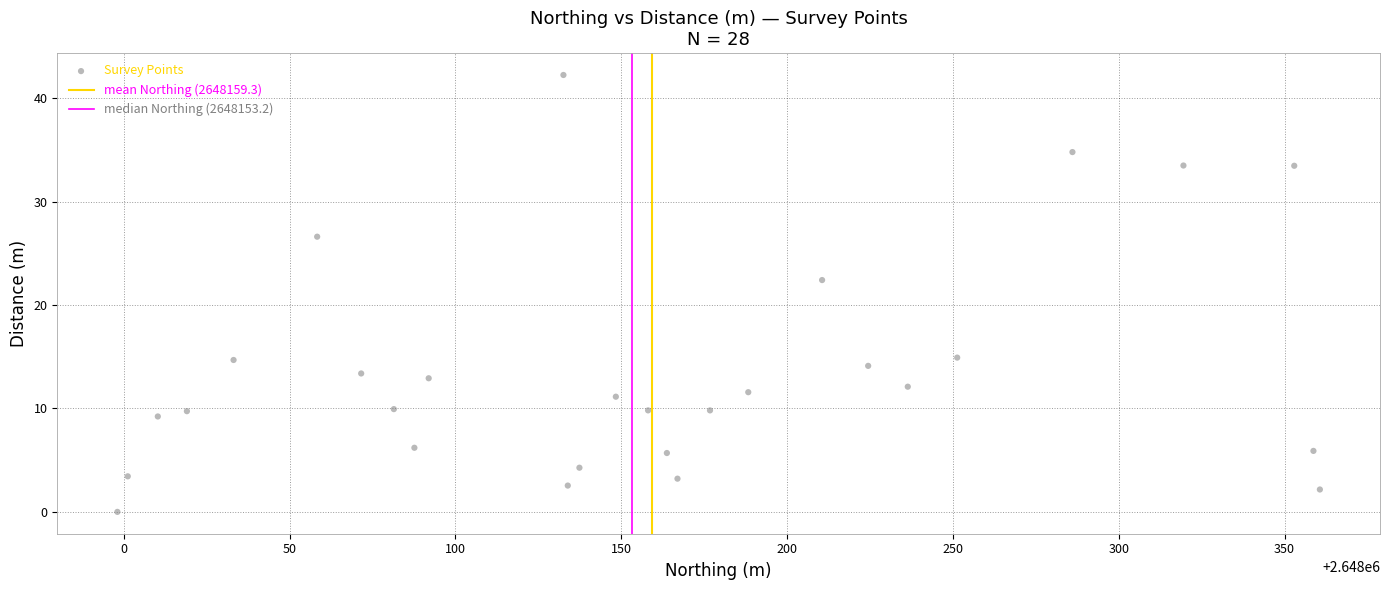

What Y value in the scatter plot is closest to 21?

22.4